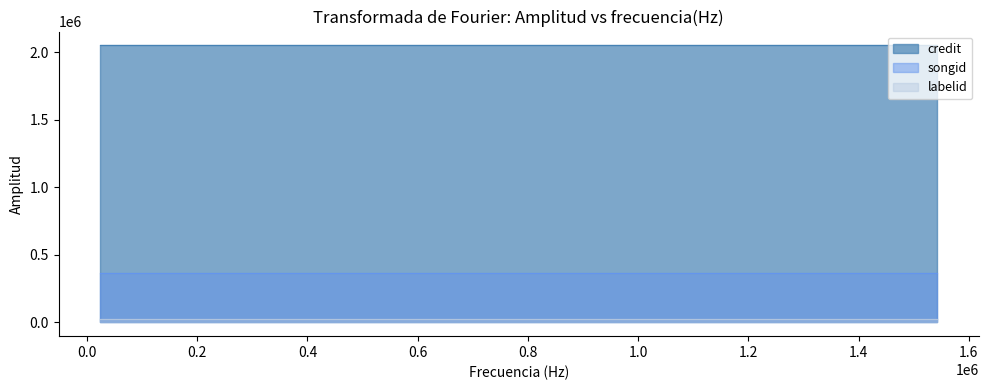

Read the songid value at 1542212.

366336